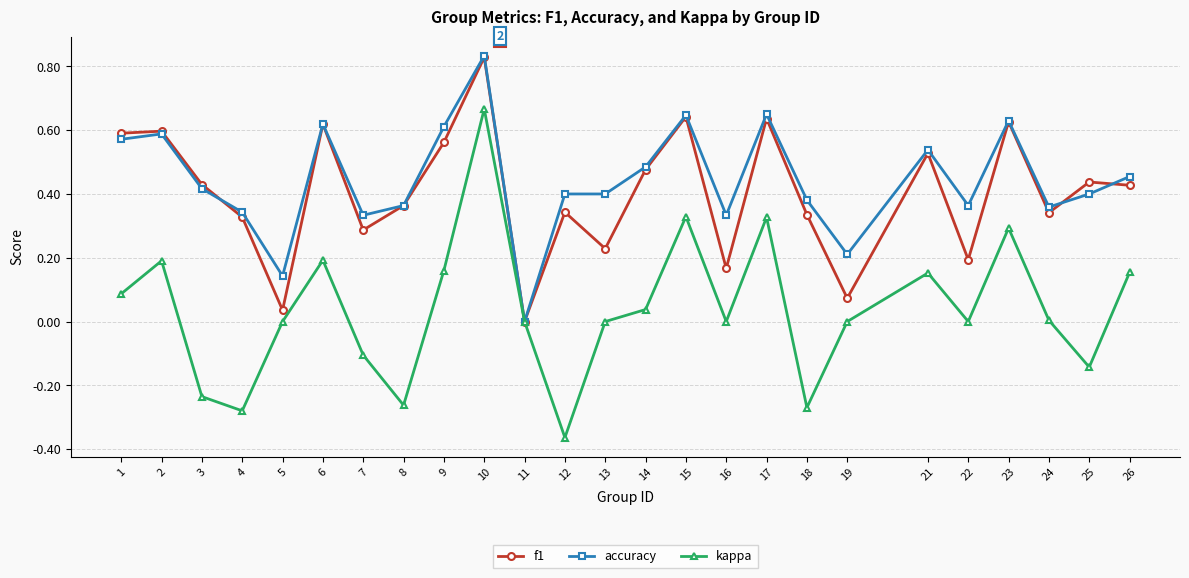

Is the value of accuracy at 25 greater than the value of kappa at 1?

Yes